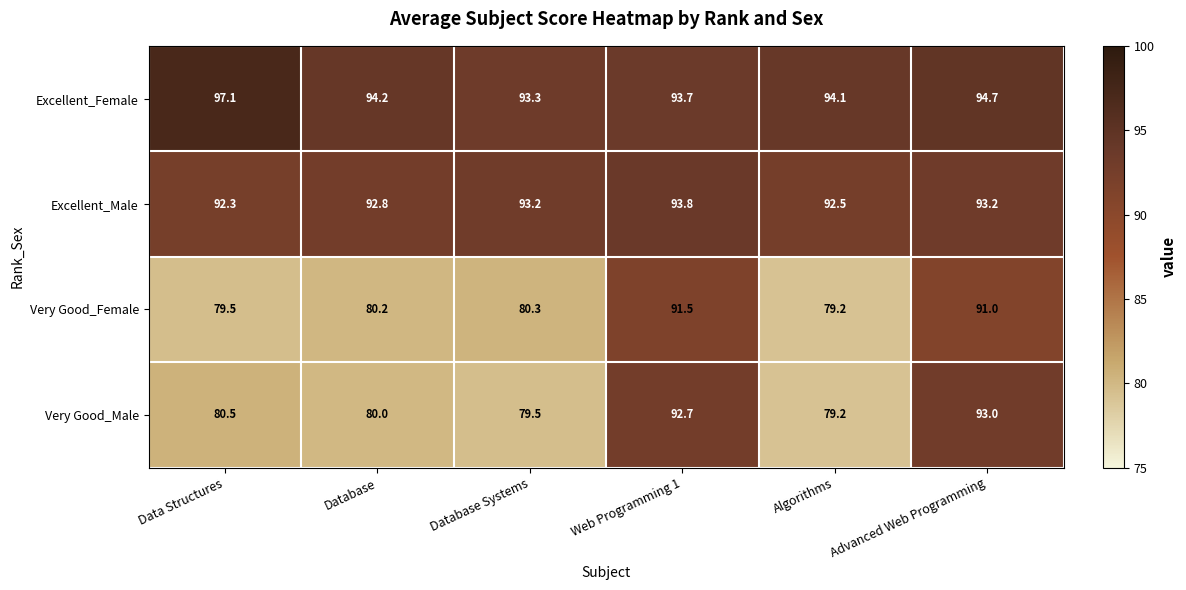

At which label does Excellent_Female reach its peak?

Data Structures